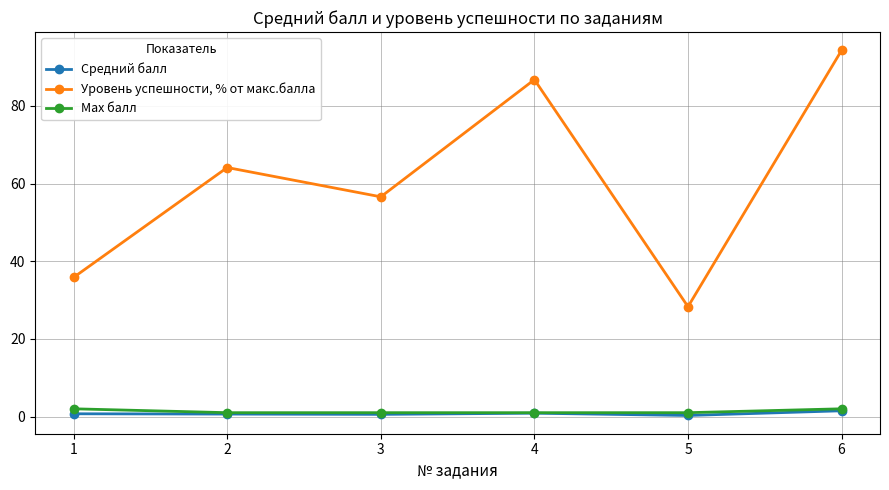

What is the sum of the Уровень успешности, % от макс.балла values at 2 and 6?

158.5